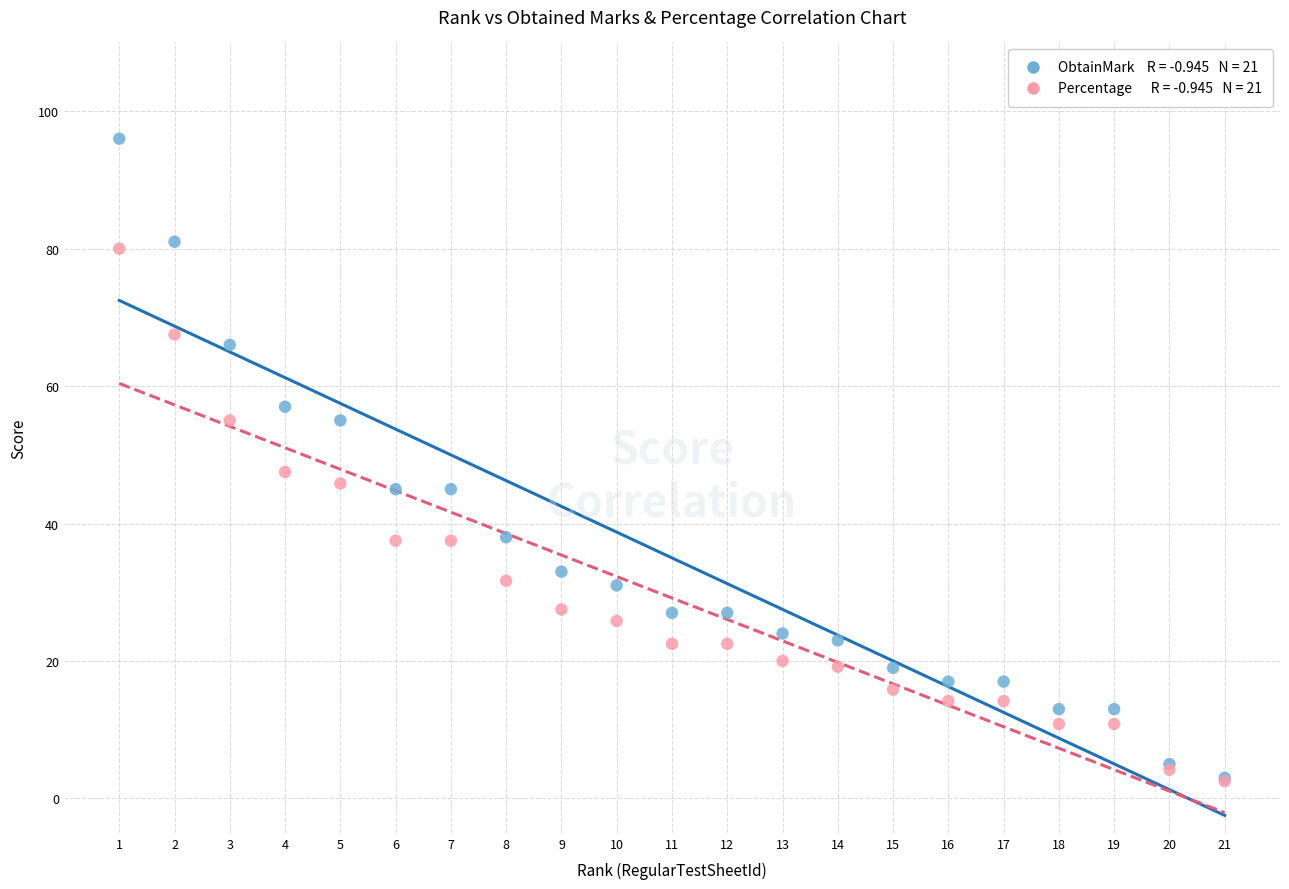

Across all series, what Y value is closest to 49?

47.5